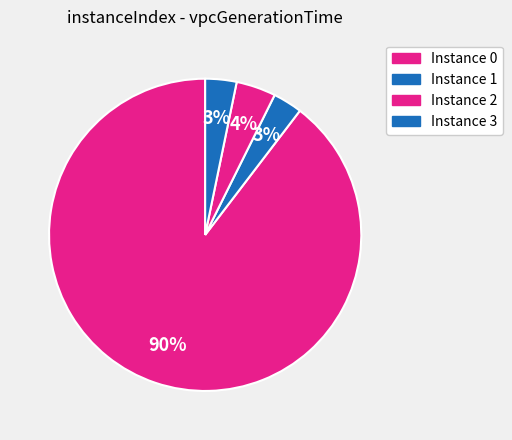

Count the number of slices in the pie.

4